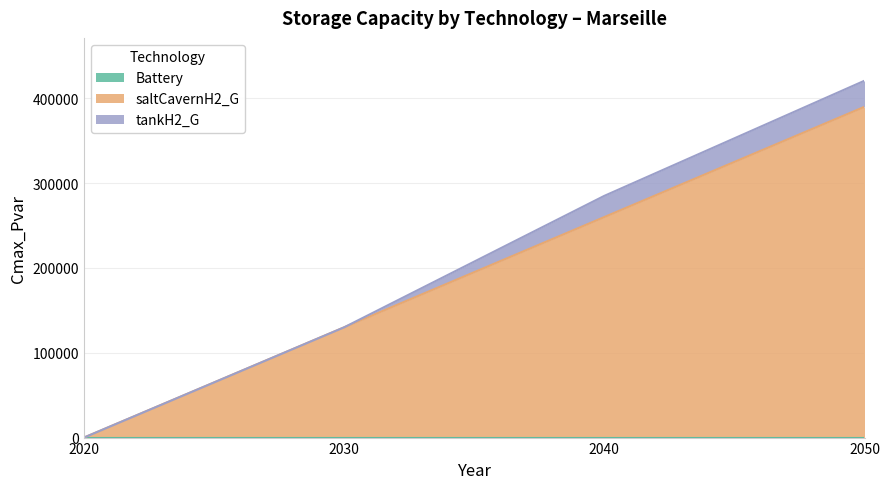

Reading left to right, list all the values displayed in this chart.

Battery: 2020=0.0	2030=0.0	2040=0.0	2050=0.0
saltCavernH2_G: 2020=0.0	2030=130000.0	2040=260000.0	2050=390000.0
tankH2_G: 2020=0.0	2030=0.0	2040=25000.0	2050=30760.3